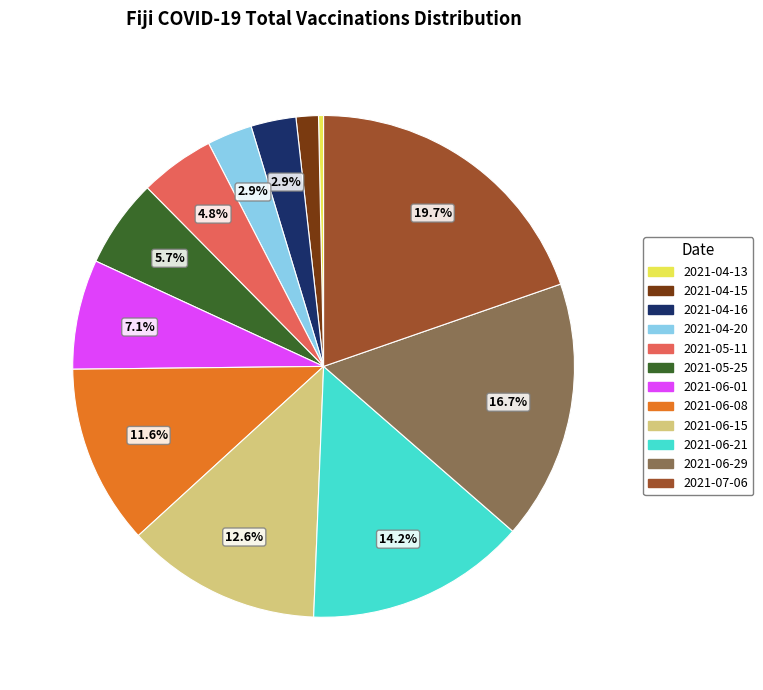

Do 2021-06-08 and 2021-05-11 together represent more than half of the pie?

No